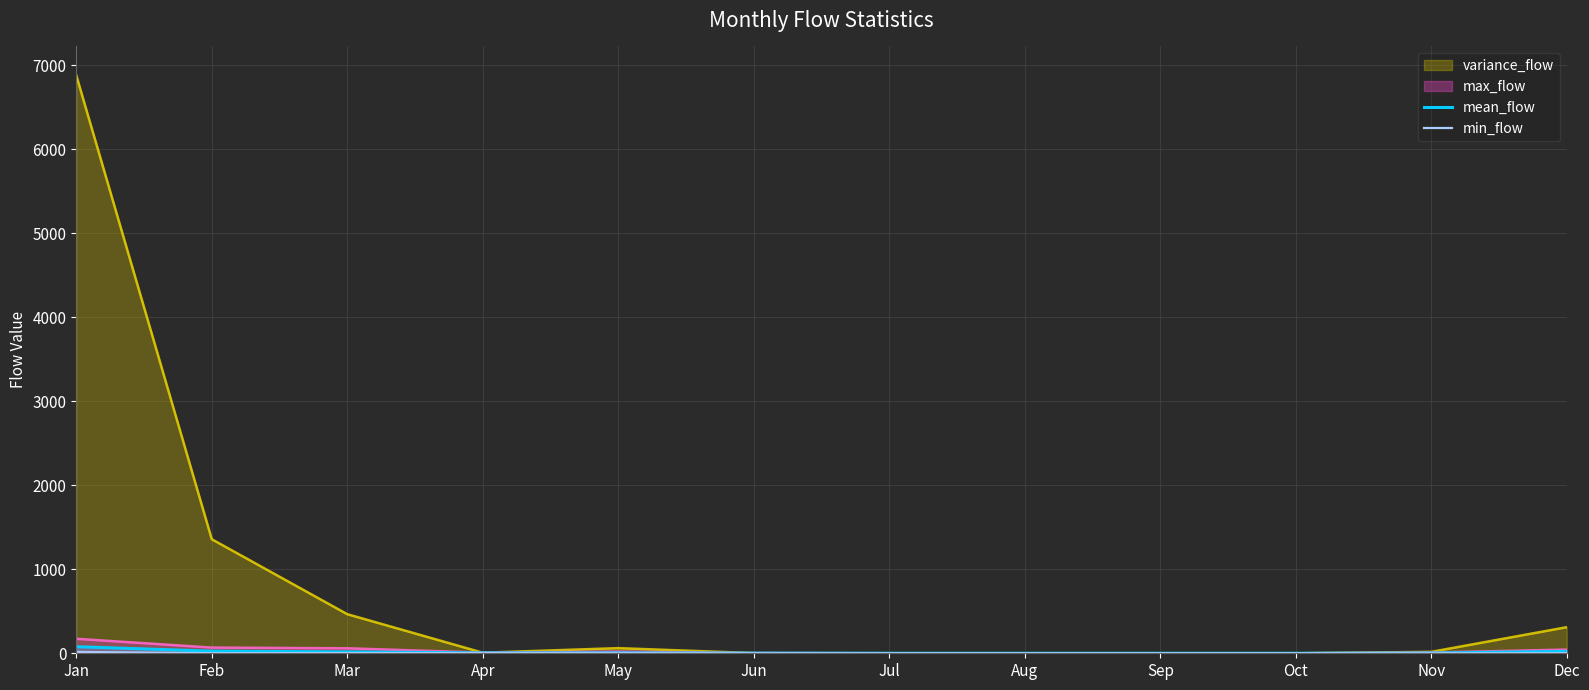

What is the difference between the maximum and minimum values in the mean_flow series?

78.3